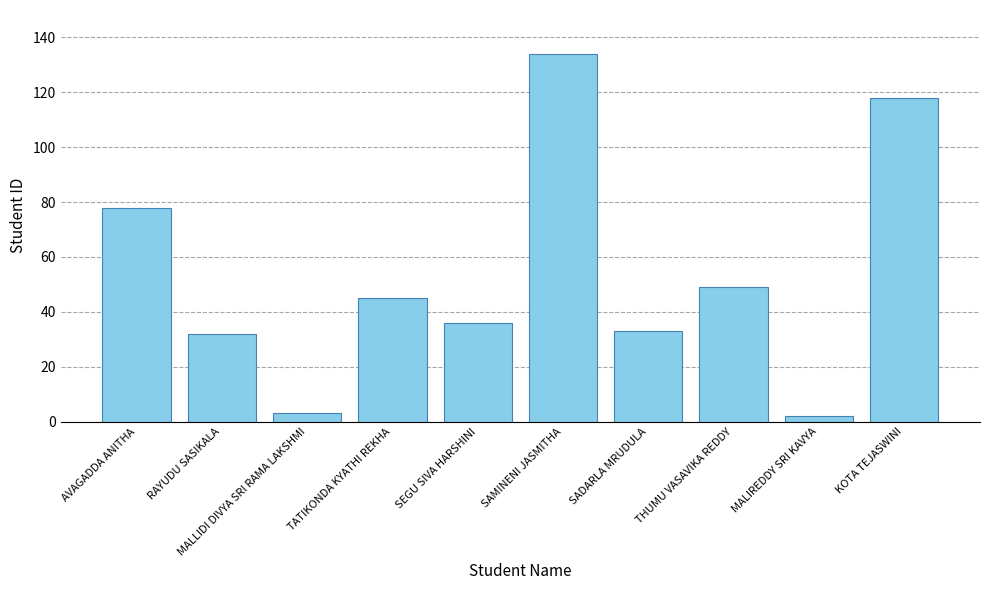

What is the greatest value displayed?

134